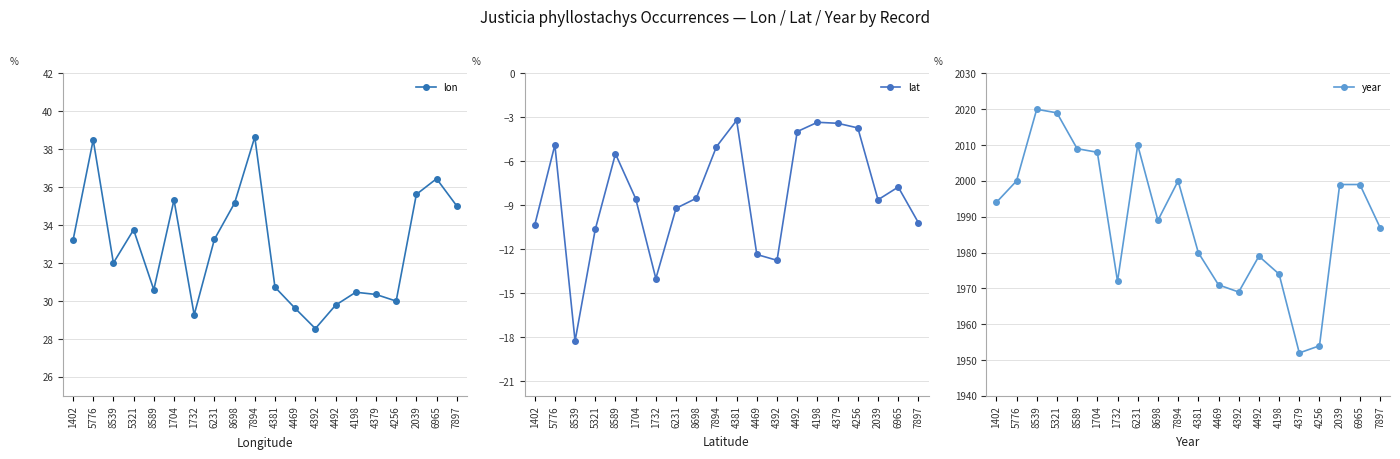

True or false: year and lon intersect in this chart.

False